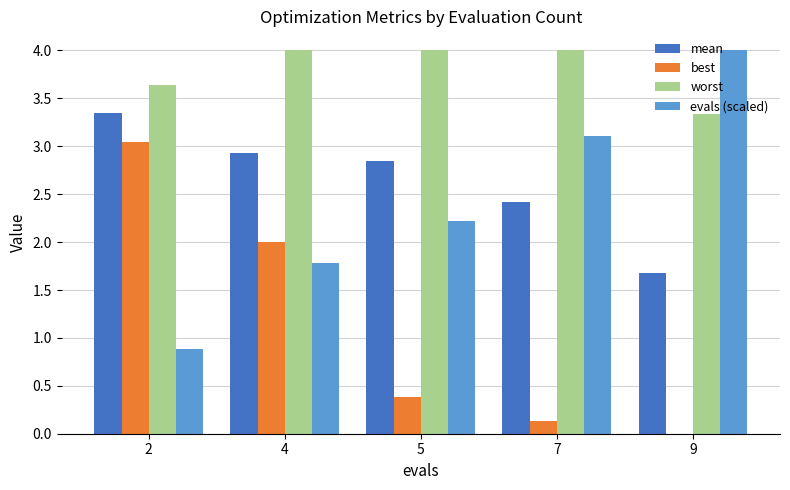

Is it true that best equals 0.4 at 5?

True